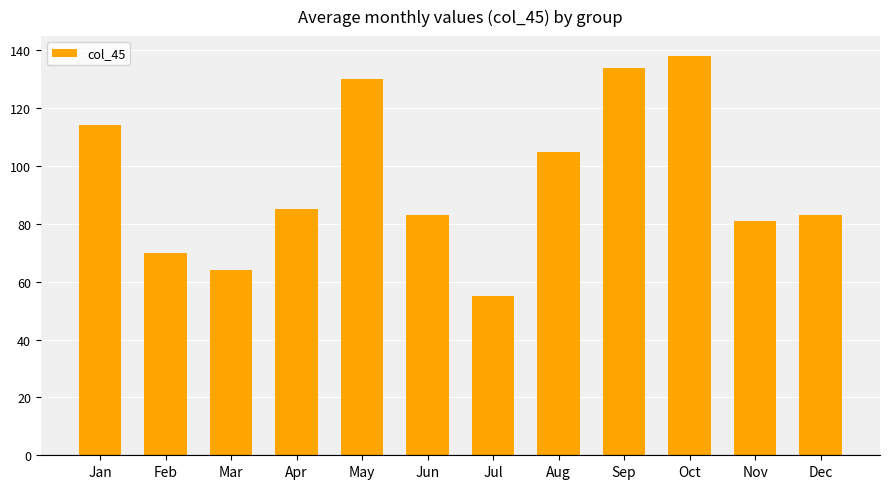

Which has a higher value, Nov or Feb?

Nov